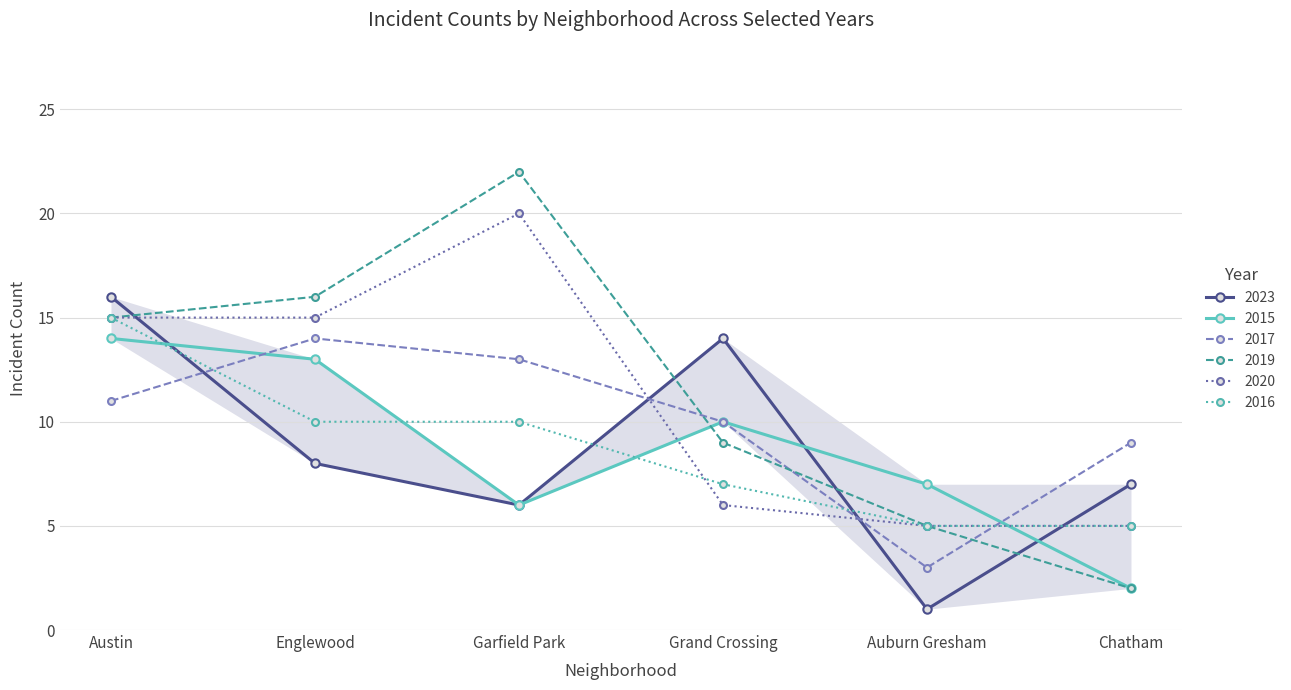

The value of 2019 at Chatham is 3. True or false?

False